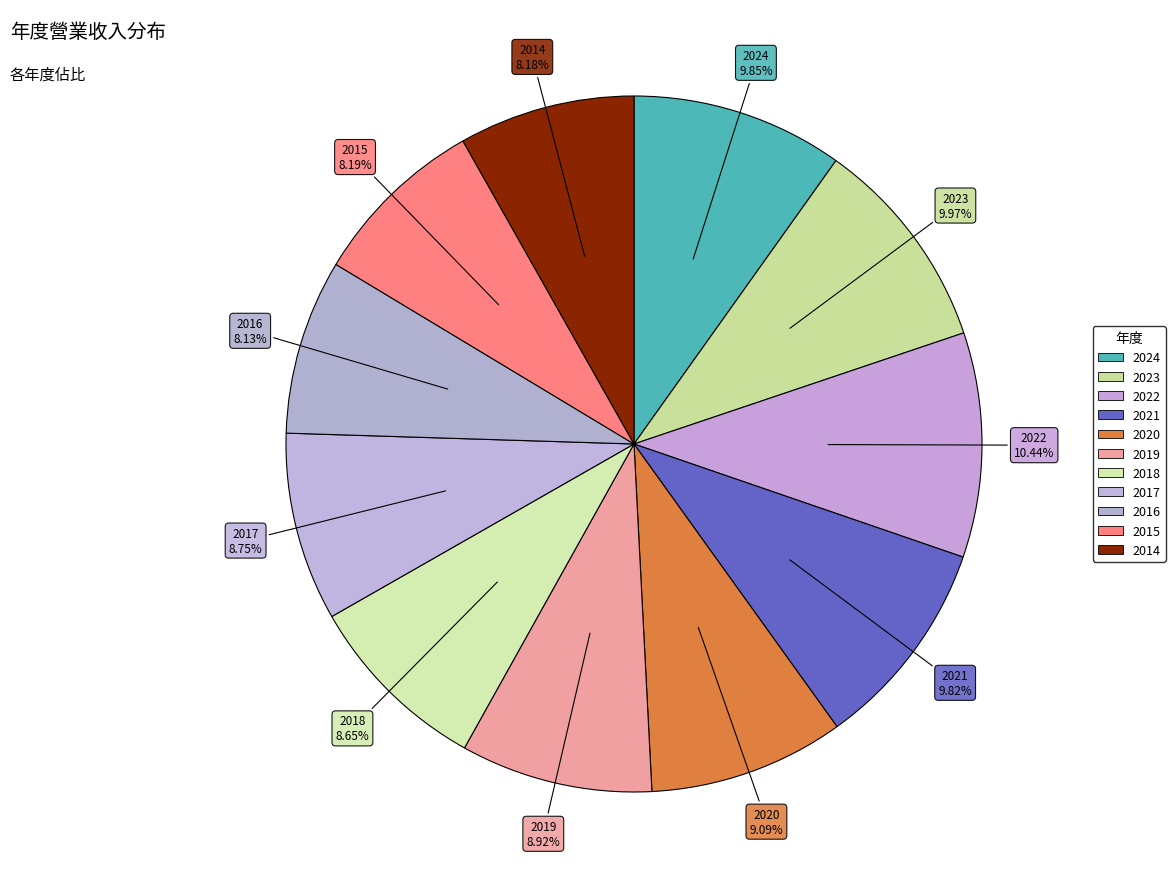

To the nearest percent, what portion does 2018 represent?

9%